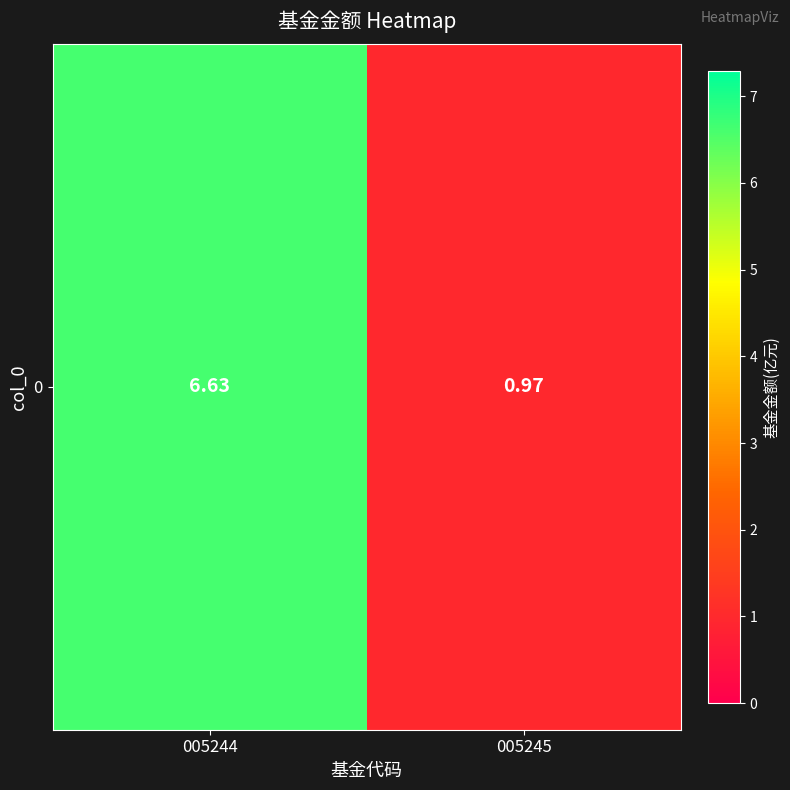

How many distinct data groups are displayed?

1